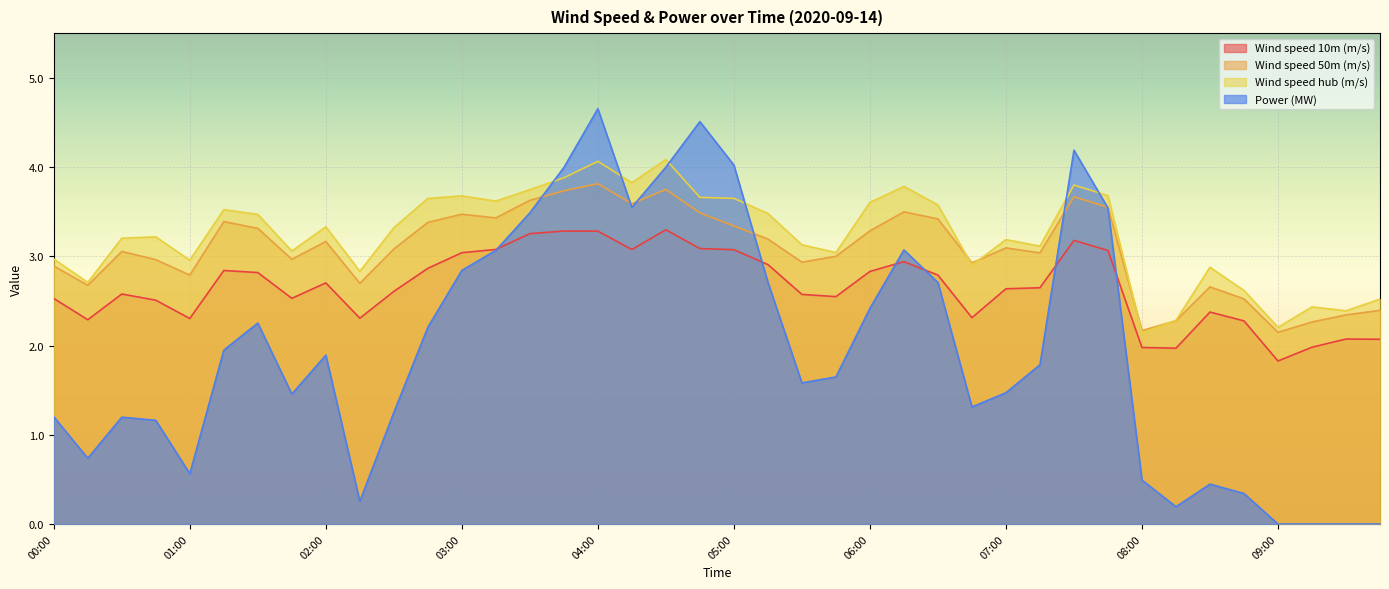

What is the total value across all series at 06:45?

9.4